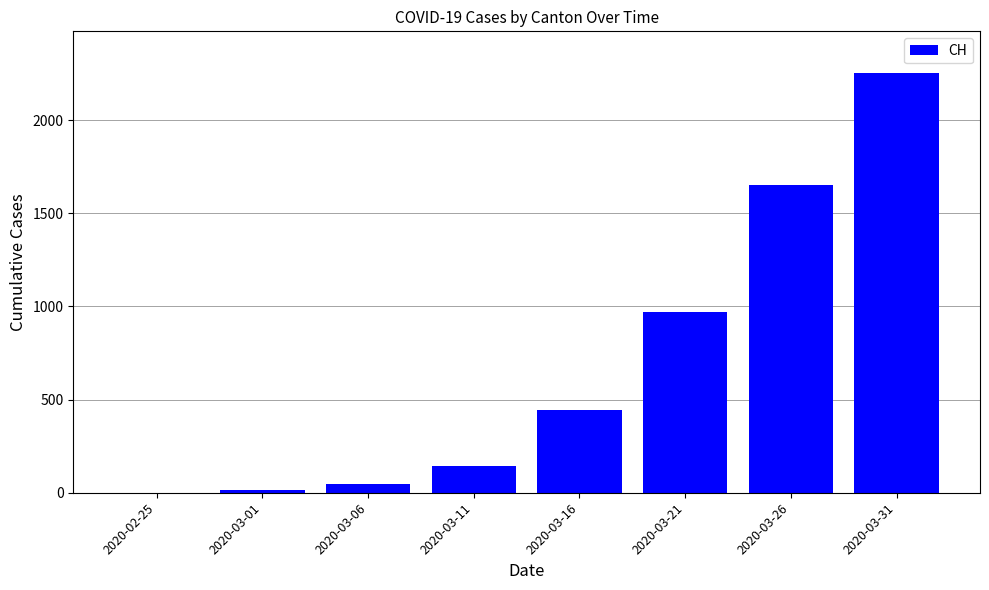

What value does the data have at 2020-03-01?

16